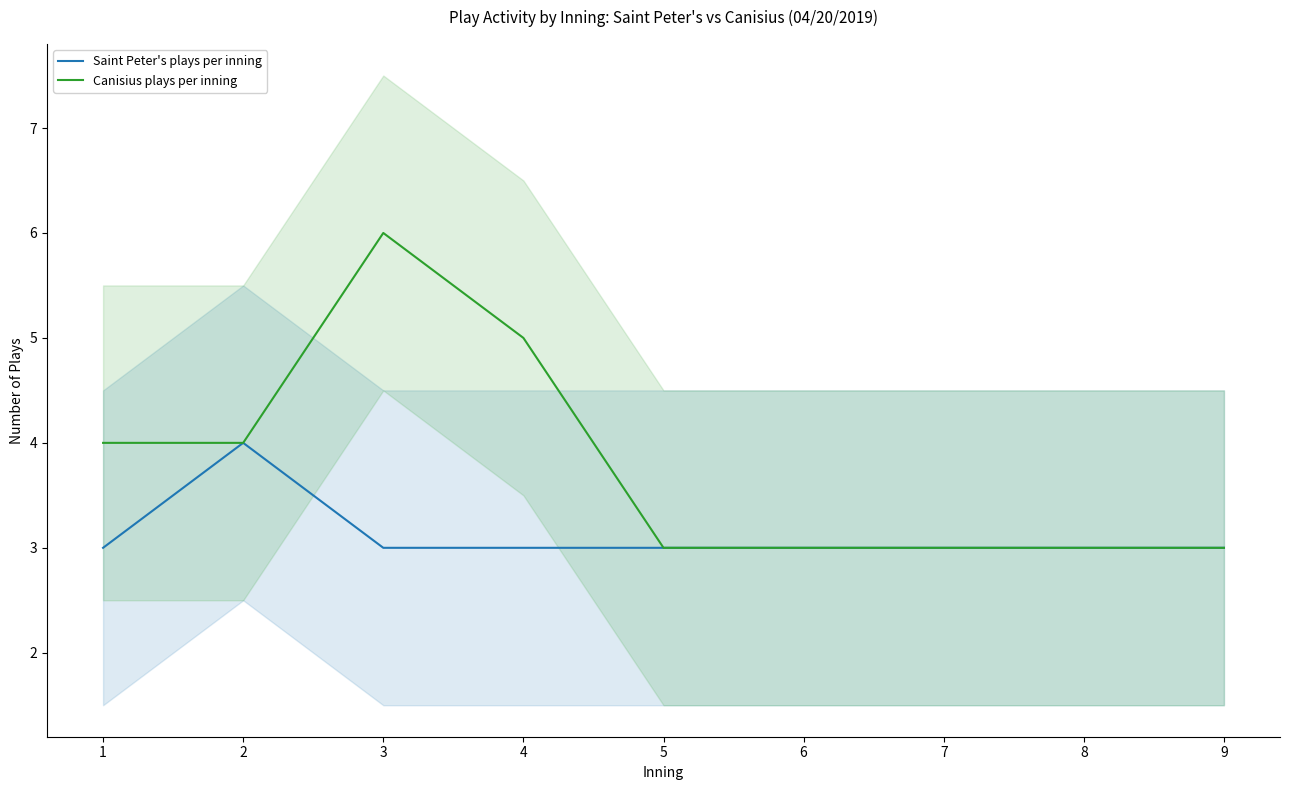

Which category has the highest value in the Saint Peter's plays per inning series?

2